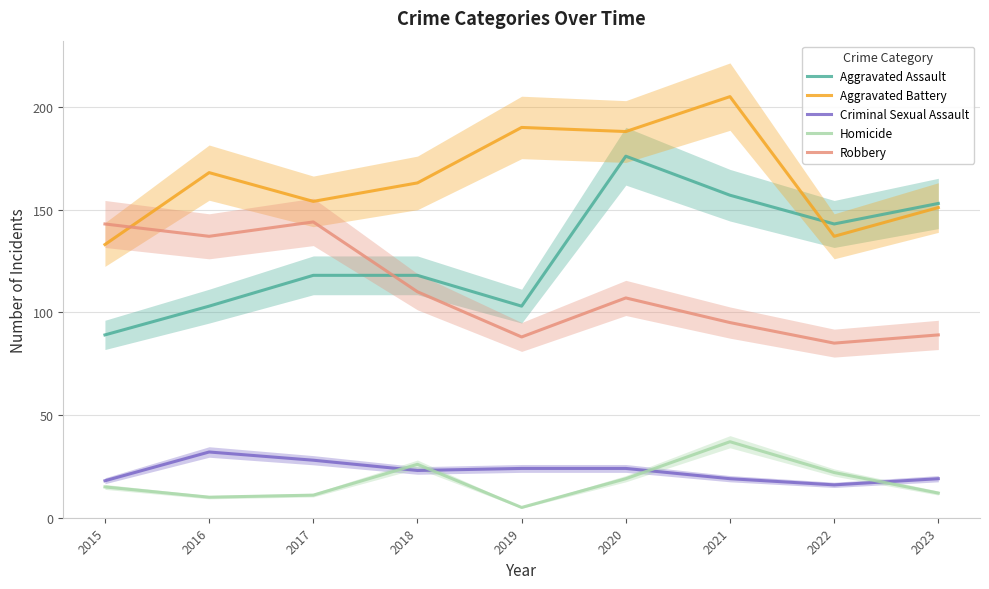

Where is the first local minimum for Criminal Sexual Assault?

2018